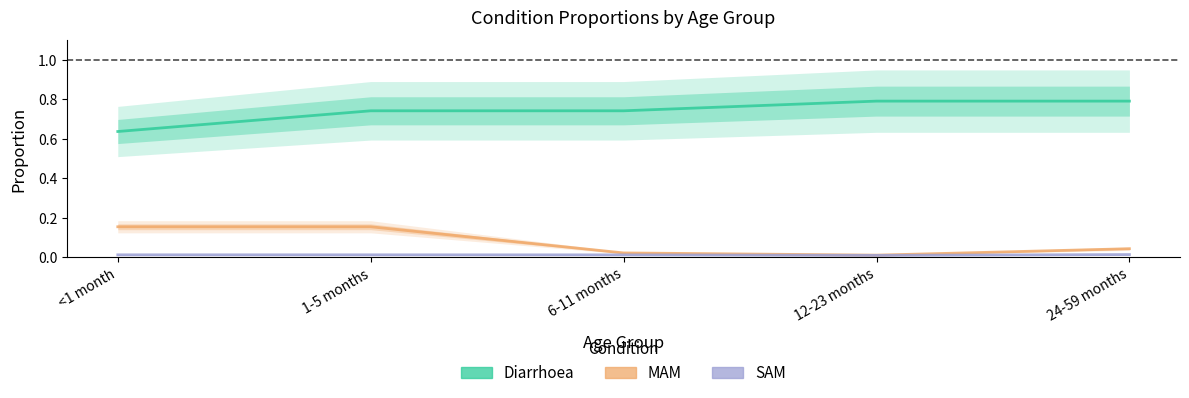

True or false: Diarrhoea and MAM cross at least once.

False